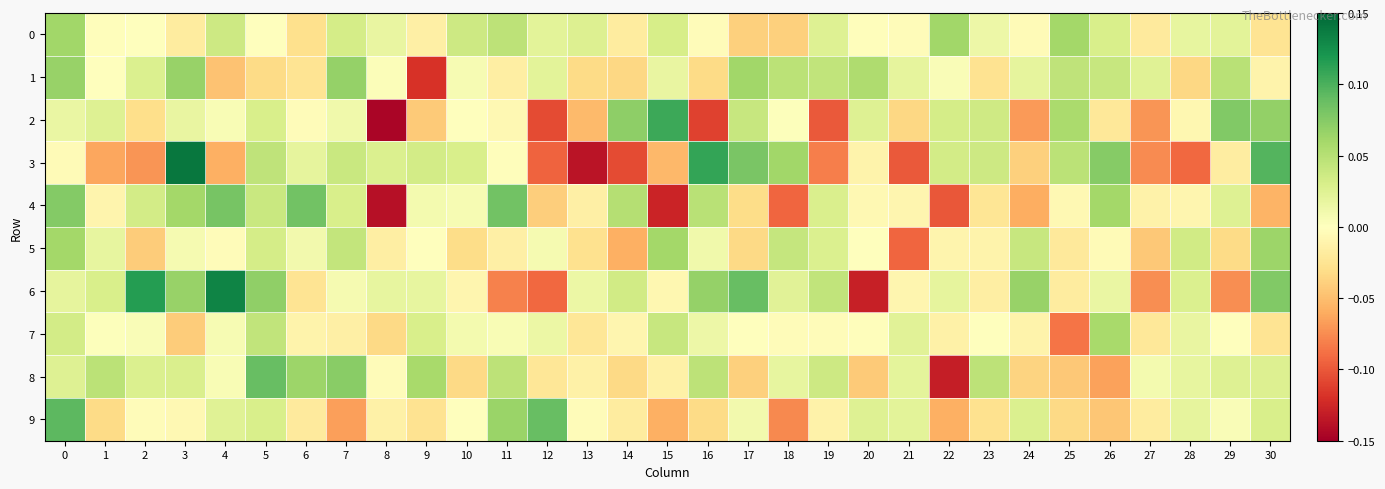

Which series has the largest total across all categories?

6